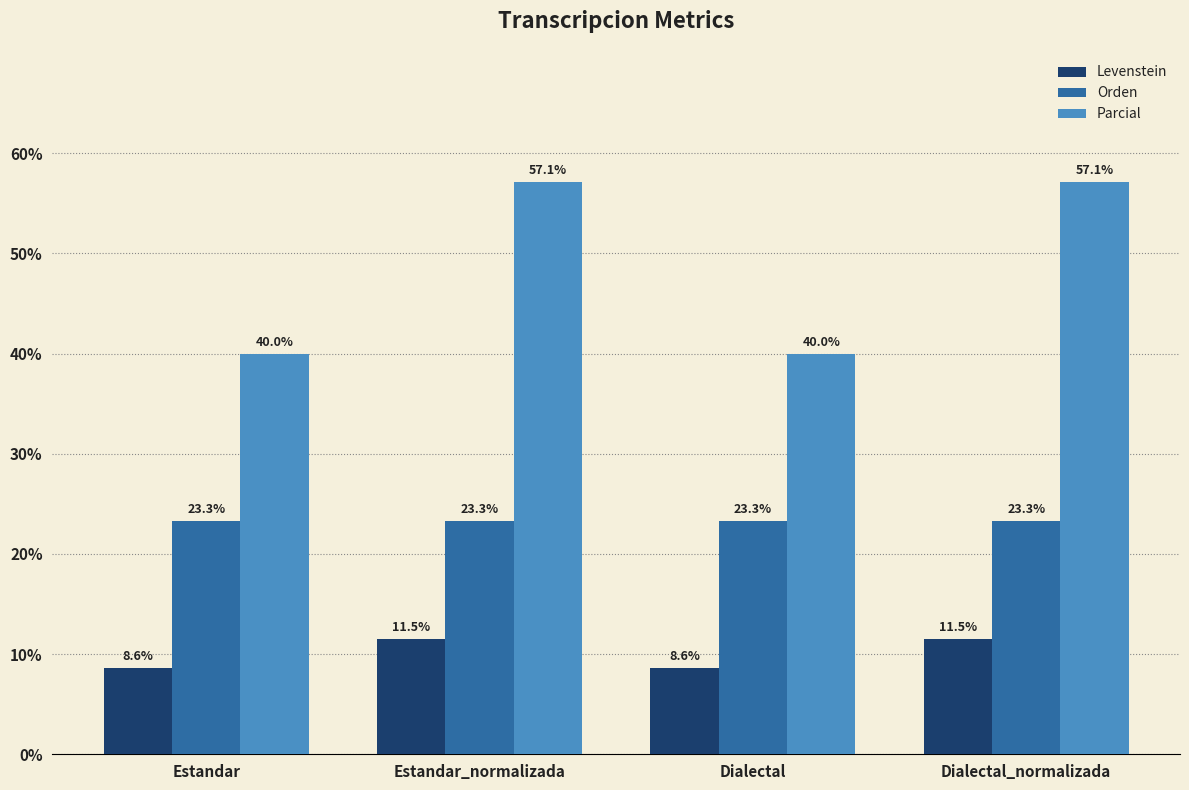

Is the value of Orden at Estandar_normalizada greater than the value of Levenstein at Estandar?

Yes